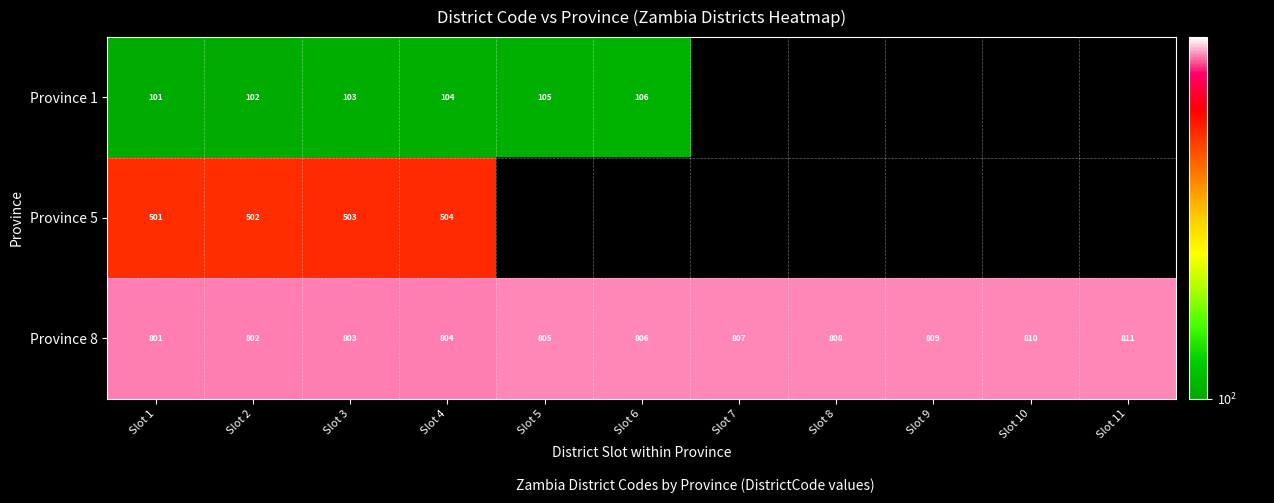

What is the average value of the Province 8 series?

806